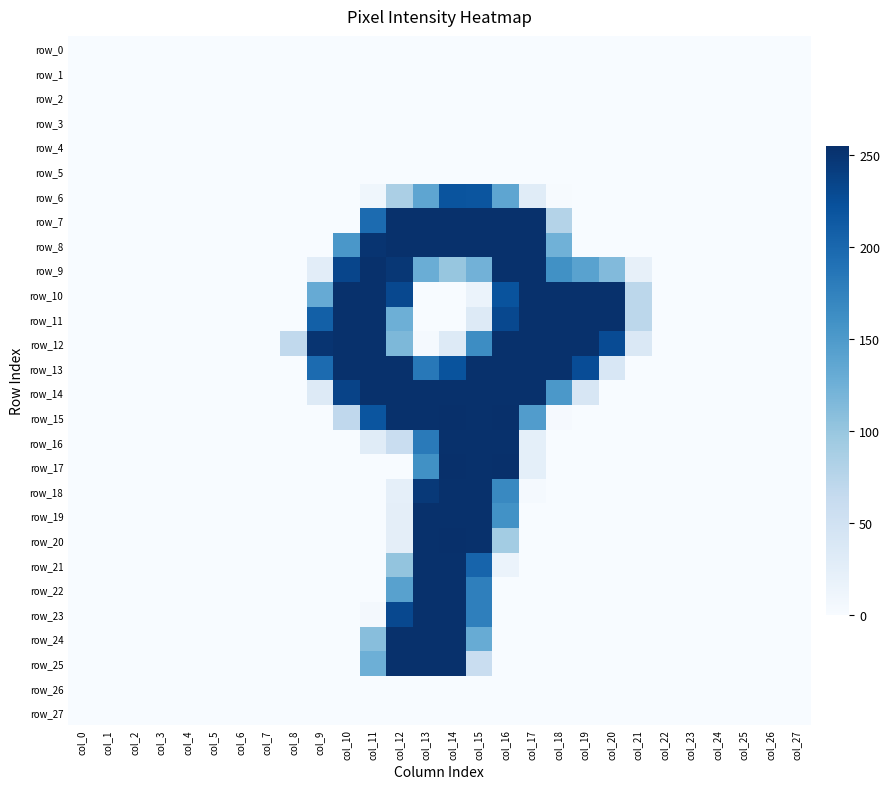

The row_25 series shows 0 at col_17. True or false?

True